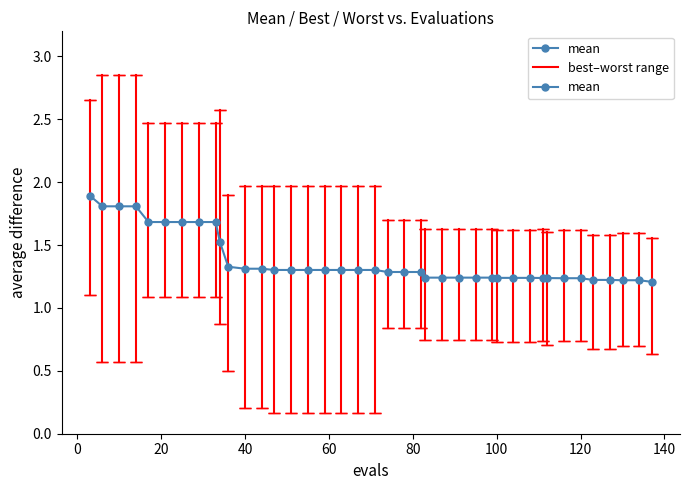

Count the values in the range 1 to 2.

40